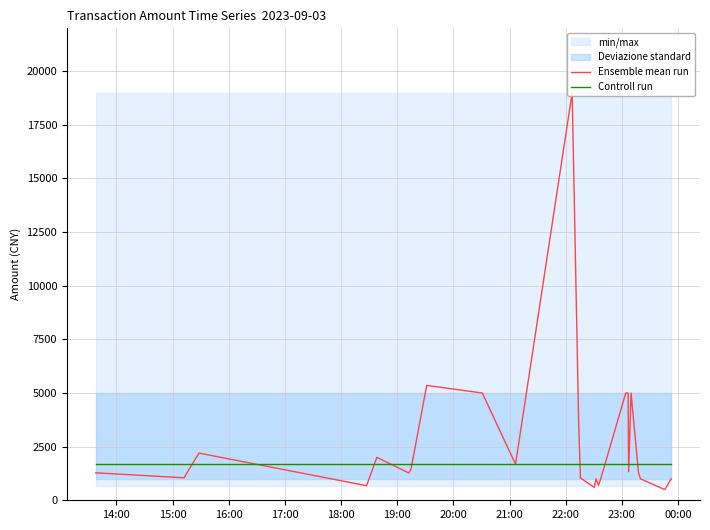

What is the difference between the maximum and minimum values in the Ensemble mean run series?

18502.0